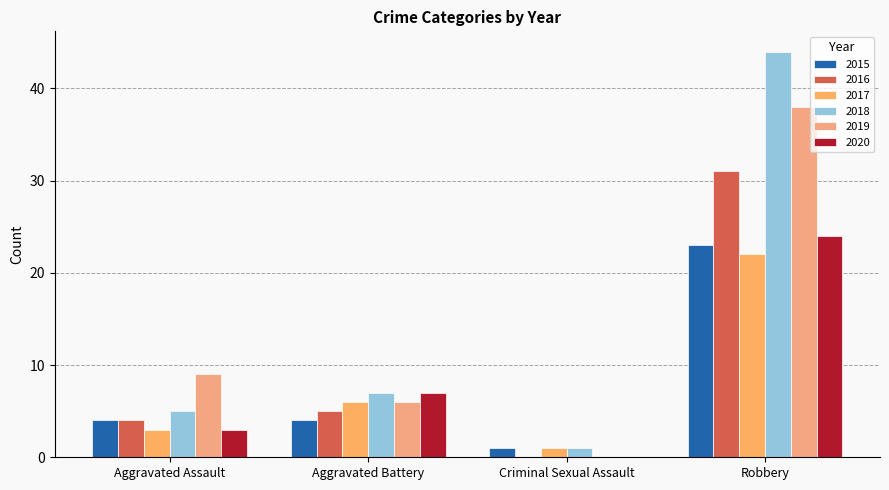

What are all the series names shown in the legend?

2015, 2016, 2017, 2018, 2019, 2020